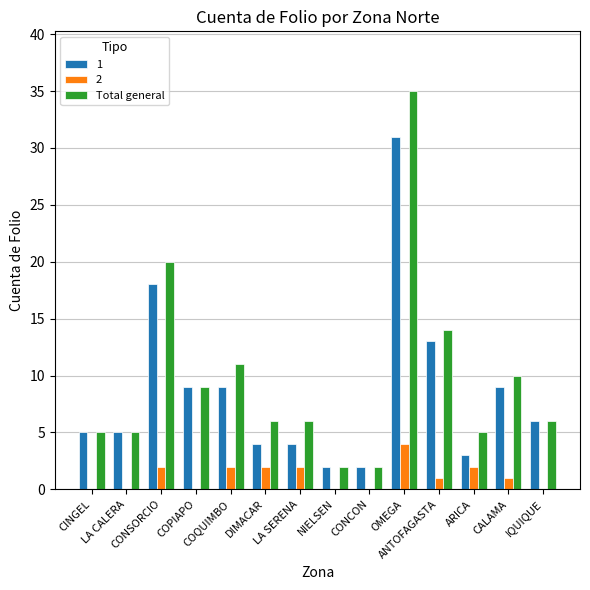

What is the greatest value displayed?

35